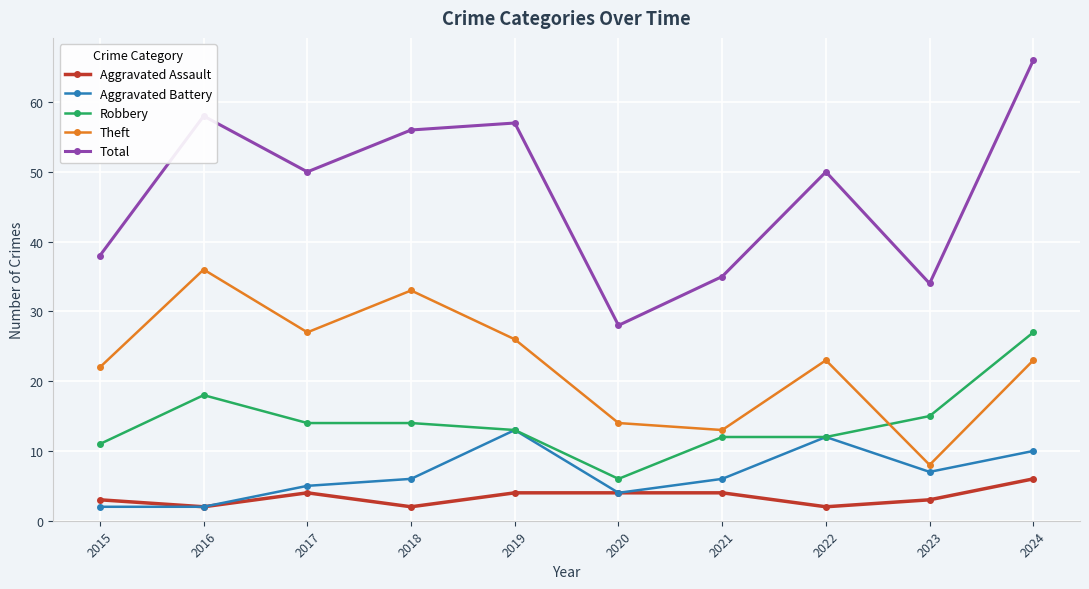

What is the spread (max minus min) of values at 2016?

56